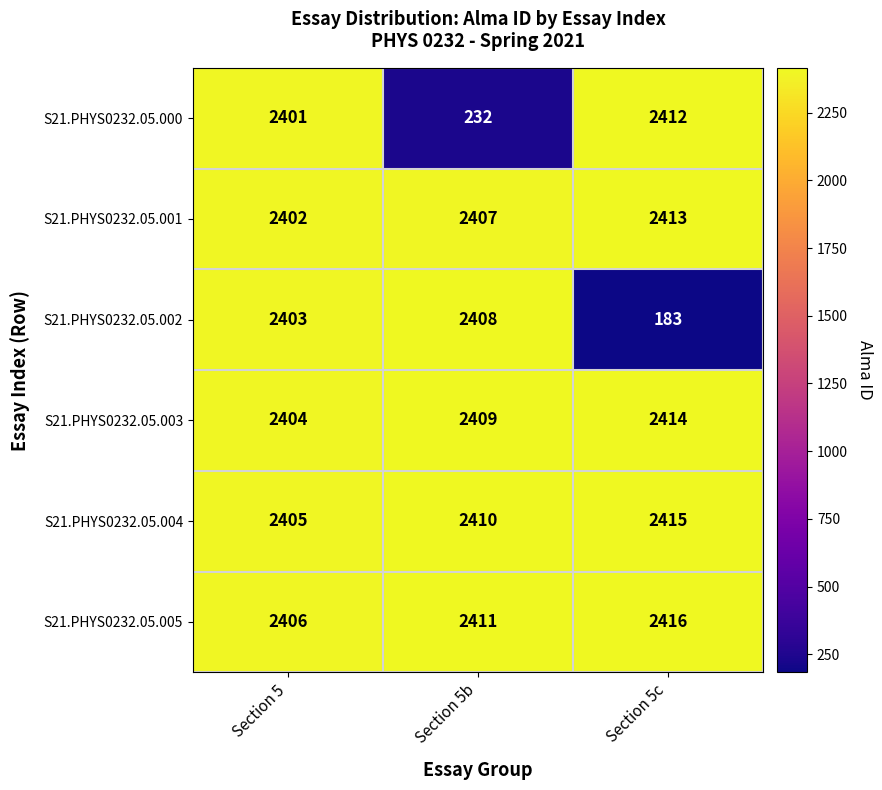

Reading left to right, transcribe all the data shown in this chart.

S21.PHYS0232.05.000: Section 5=2401	Section 5b=232	Section 5c=2412
S21.PHYS0232.05.001: Section 5=2402	Section 5b=2407	Section 5c=2413
S21.PHYS0232.05.002: Section 5=2403	Section 5b=2408	Section 5c=183
S21.PHYS0232.05.003: Section 5=2404	Section 5b=2409	Section 5c=2414
S21.PHYS0232.05.004: Section 5=2405	Section 5b=2410	Section 5c=2415
S21.PHYS0232.05.005: Section 5=2406	Section 5b=2411	Section 5c=2416